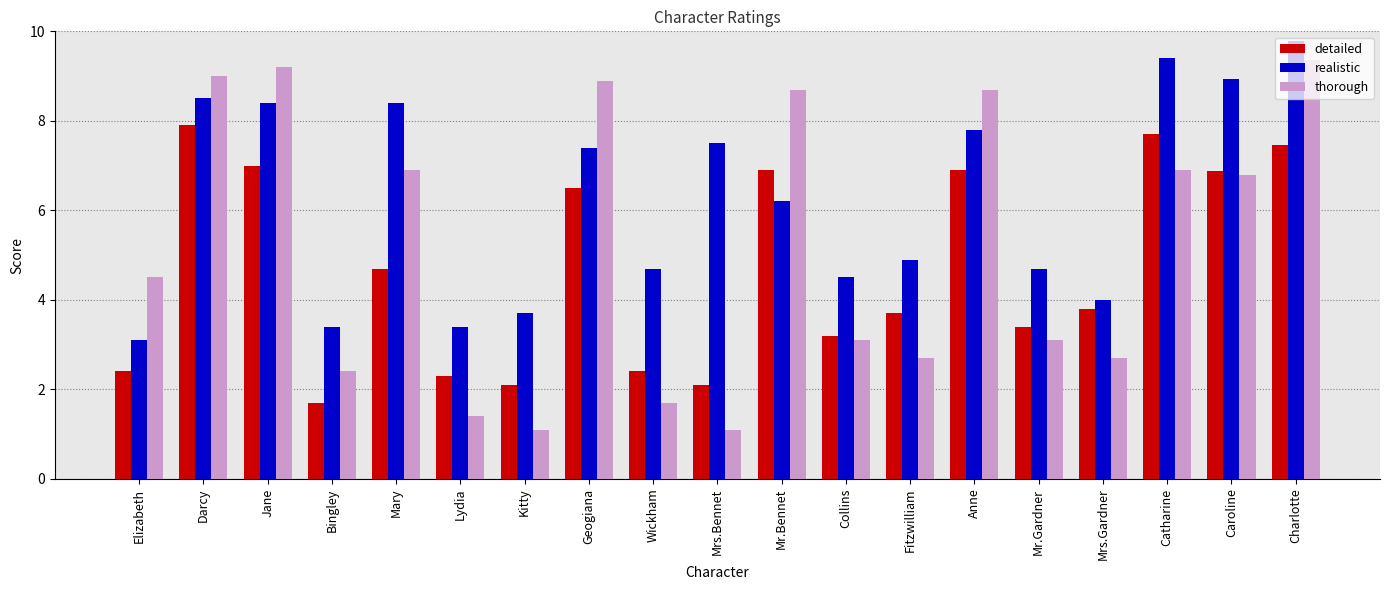

What is the difference between the highest and lowest values at Catharine?

2.5